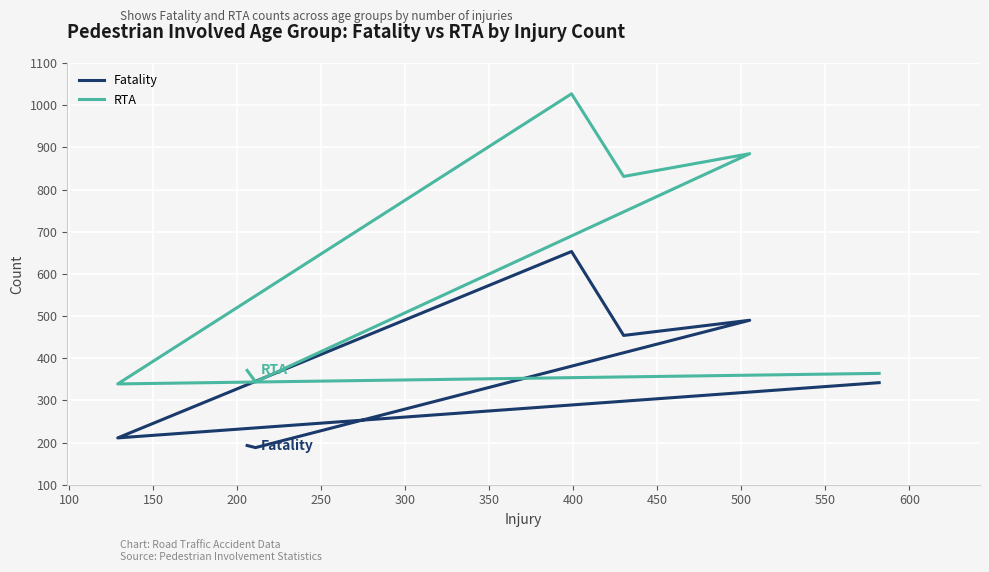

Is the value of Fatality at 300 greater than the value of RTA at 50?

No